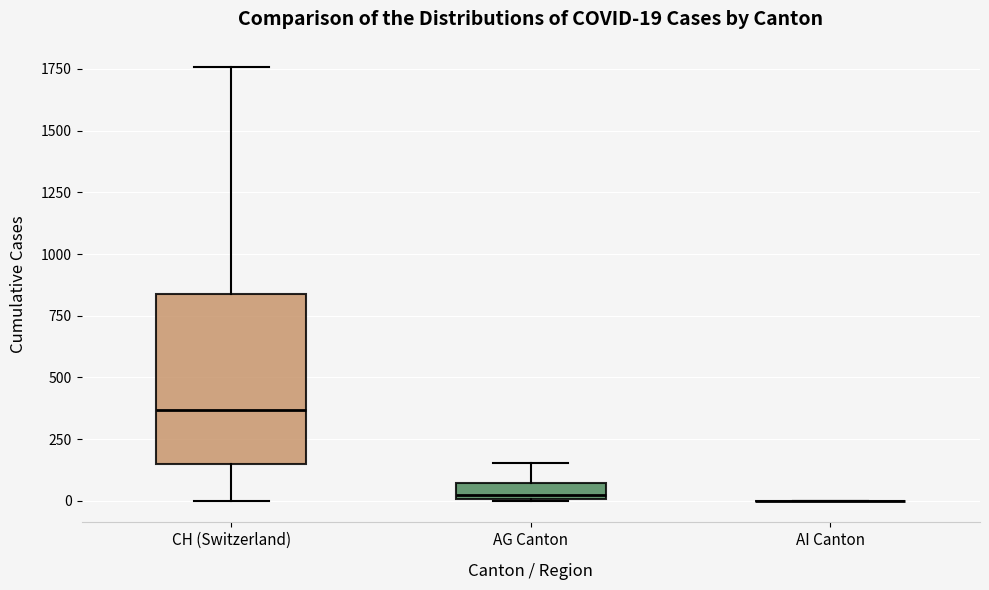

Which box is the tallest, from its lower edge to its upper edge?

CH (Switzerland)